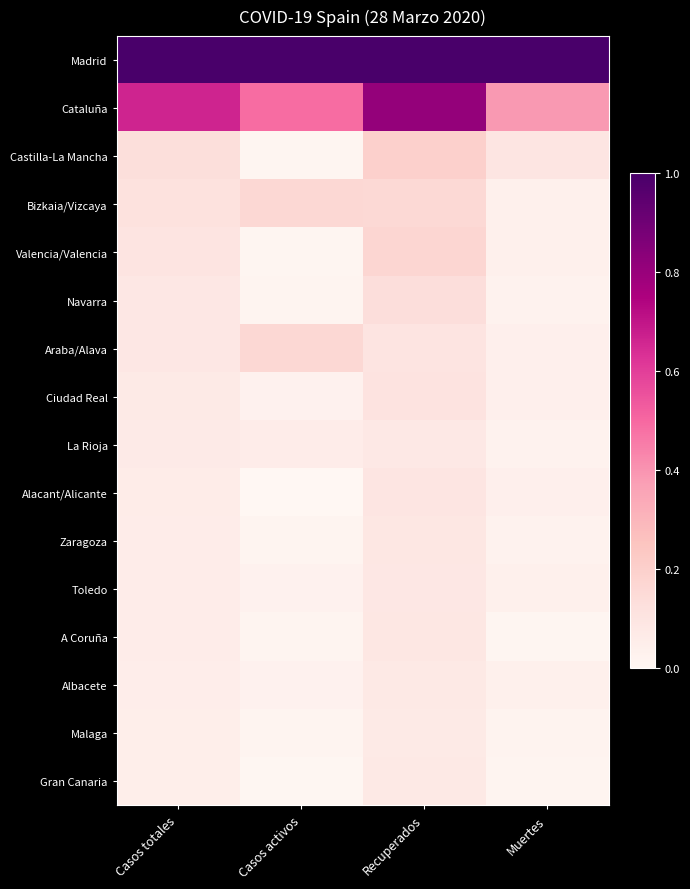

Which series has the largest range (max minus min)?

Cataluña